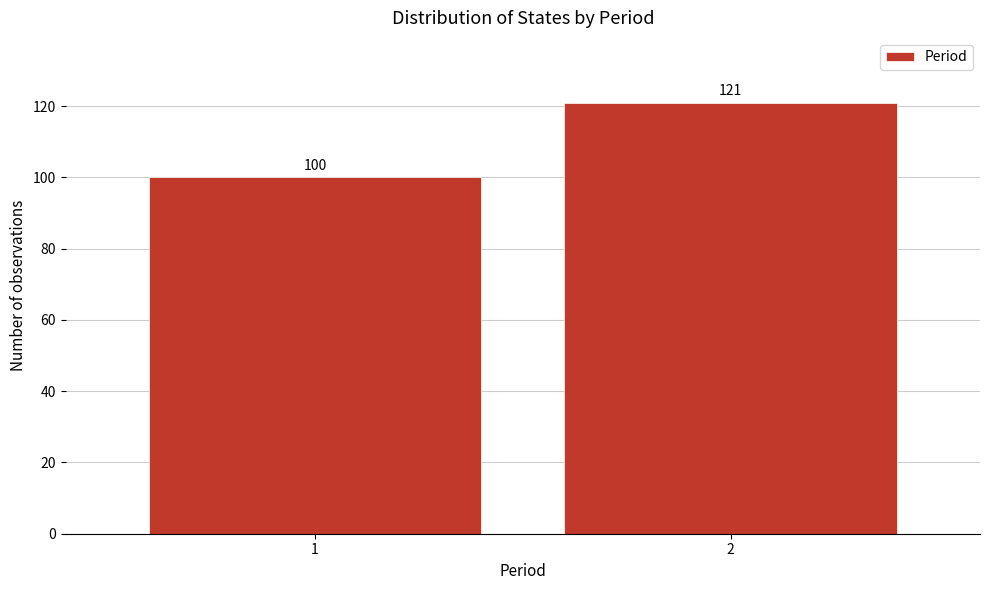

Reading left to right, extract all data points from this chart.

100	121